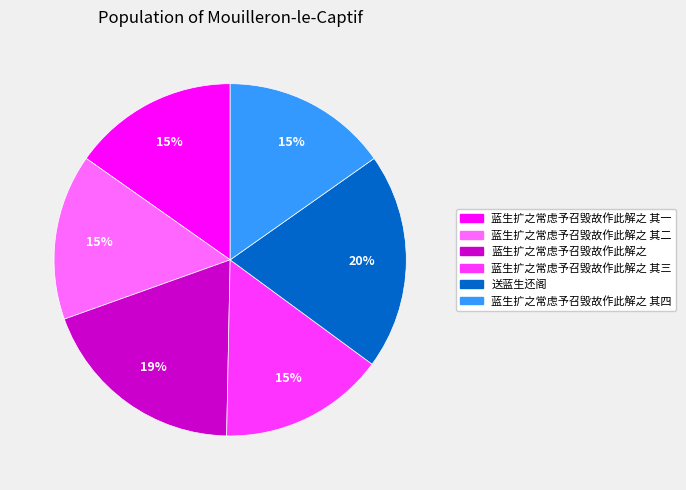

Is there any slice that represents more than half of the pie?

No